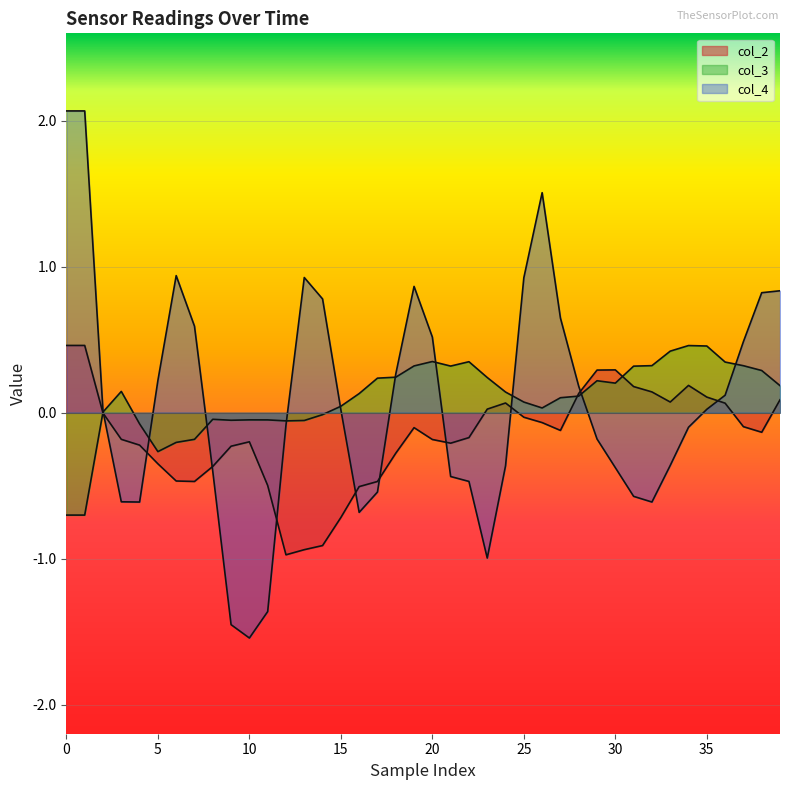

How many values in the col_3 series exceed 0?

27